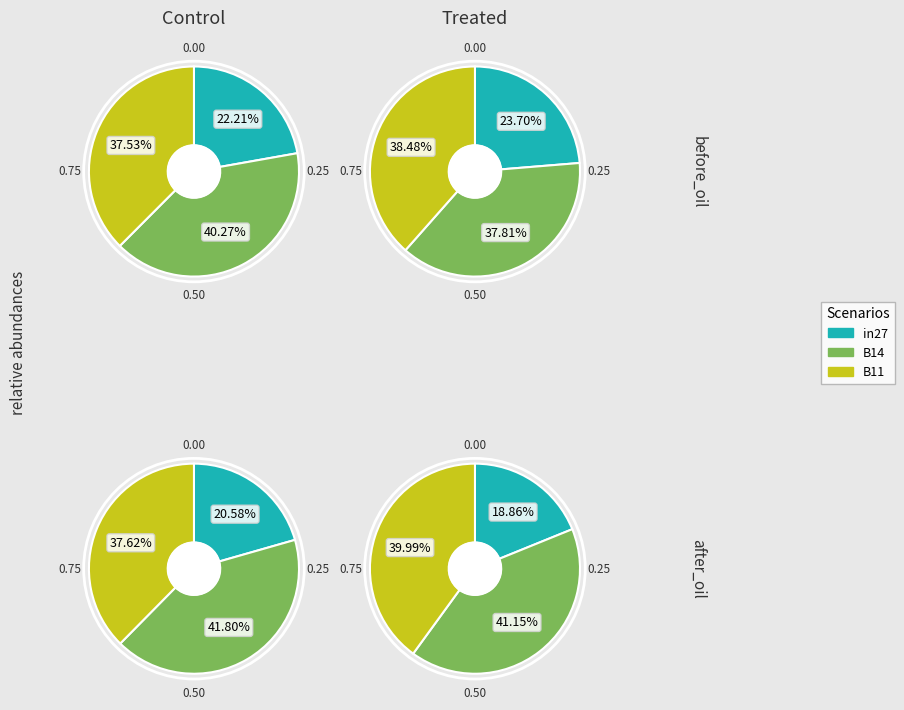

Does any single category account for the majority?

No